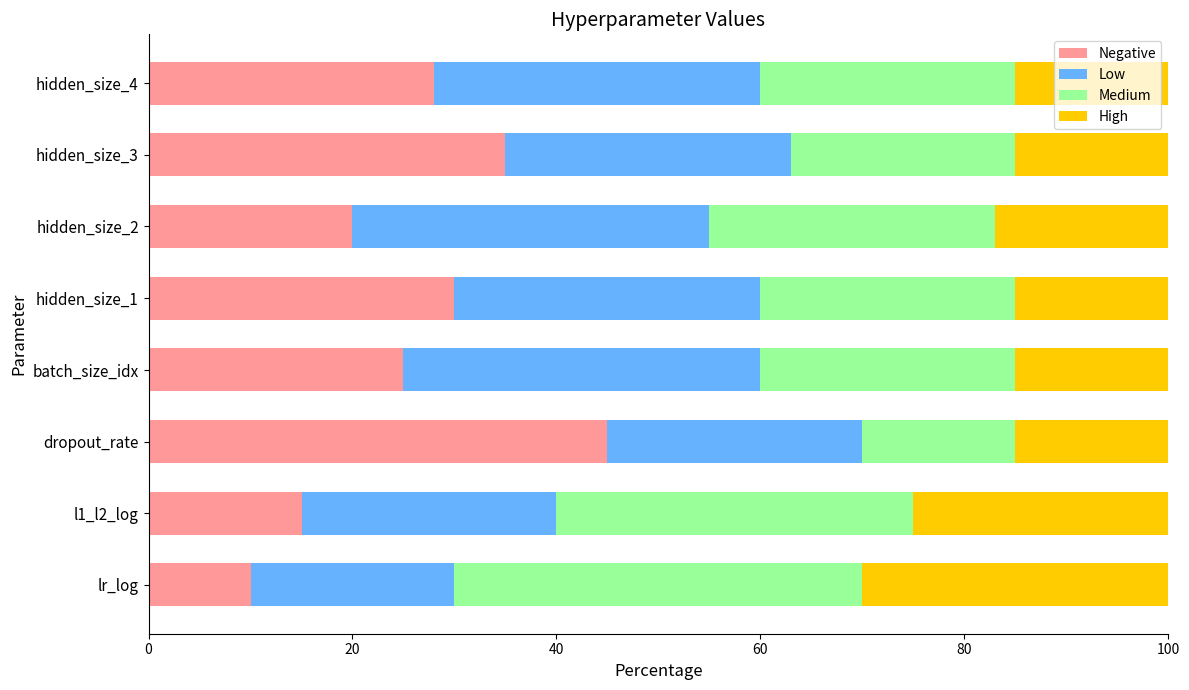

The value of Negative at lr_log is 3.2. True or false?

False